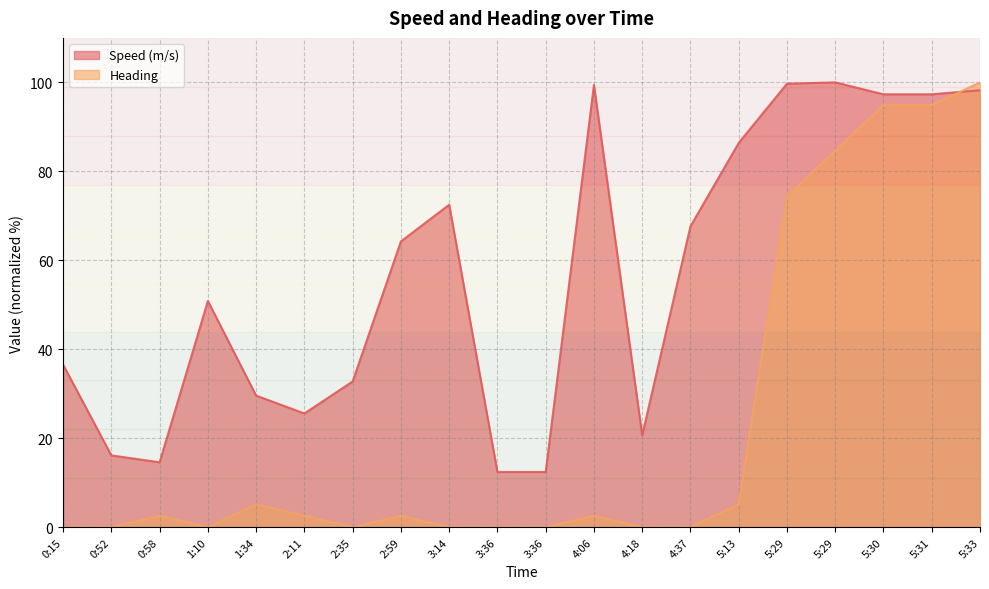

Which series has the largest total across all categories?

Speed (m/s)